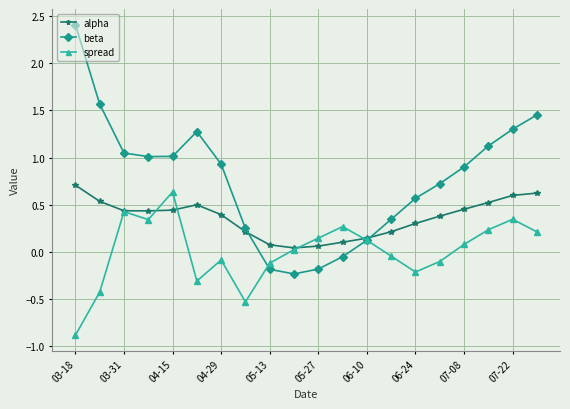

Rank the series by their average value, from lowest to highest.

spread, alpha, beta